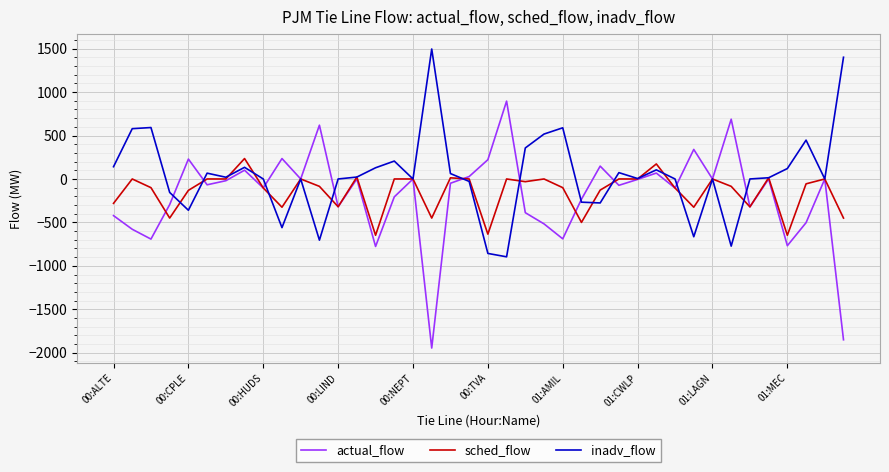

Which series has the largest total across all categories?

inadv_flow